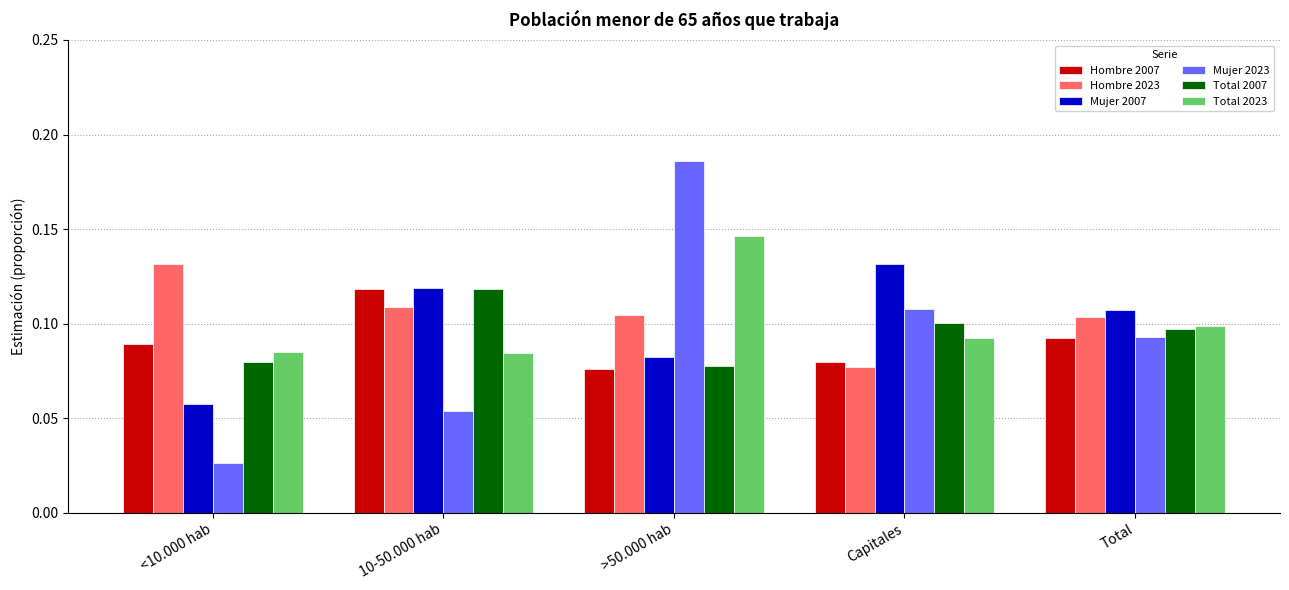

What is the total value across all series at 10-50.000 hab?

0.6